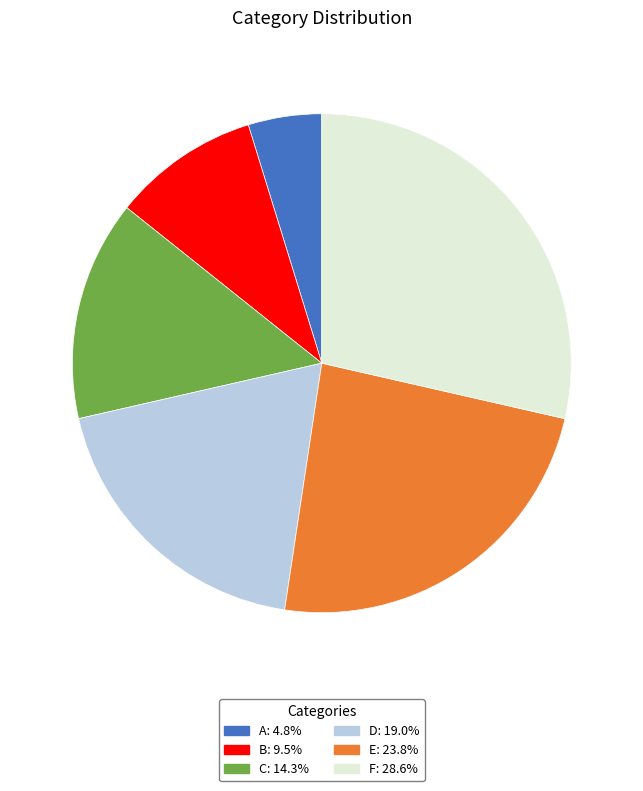

Which slice is the largest?

F